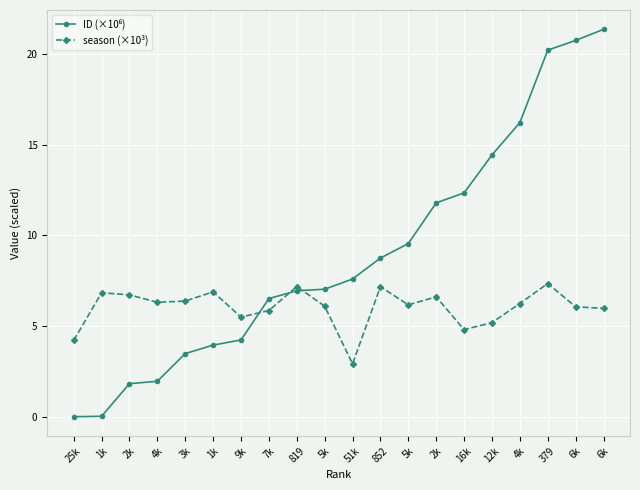

How many data points does each series have?

20